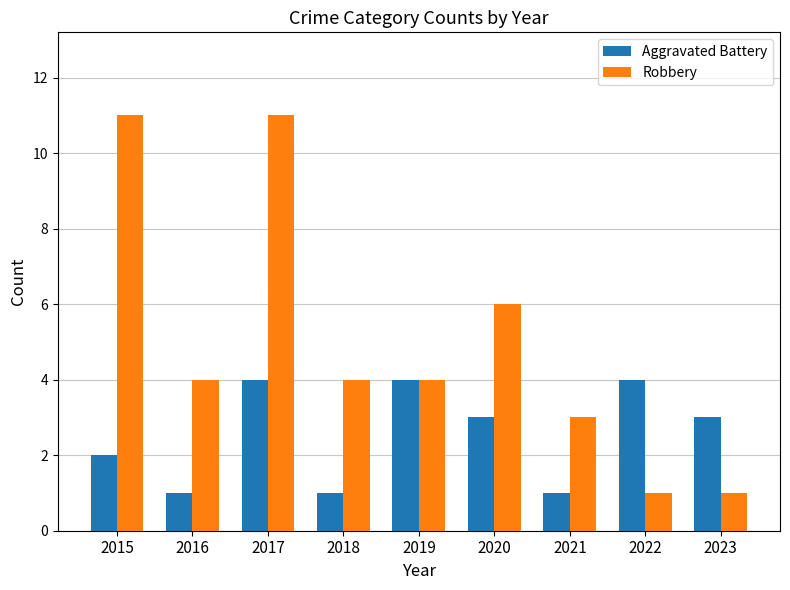

Between 2015 and 2020, which series saw the biggest shift?

Robbery